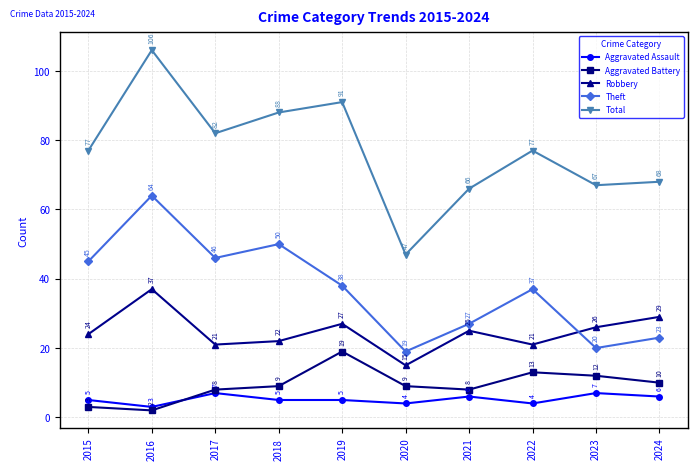

What is the spread (max minus min) of values at 2020?

43